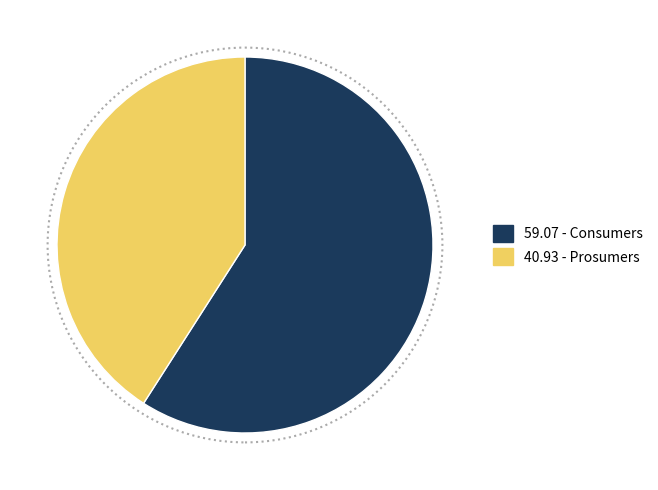

Is there a majority slice in this chart?

Yes